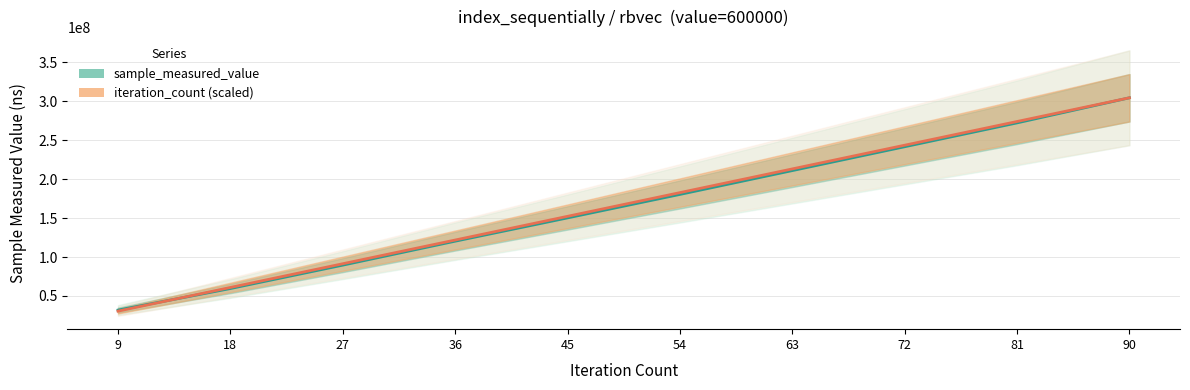

Rank the categories by iteration_count (scaled) value from lowest to highest.

9, 18, 27, 36, 45, 54, 63, 72, 81, 90